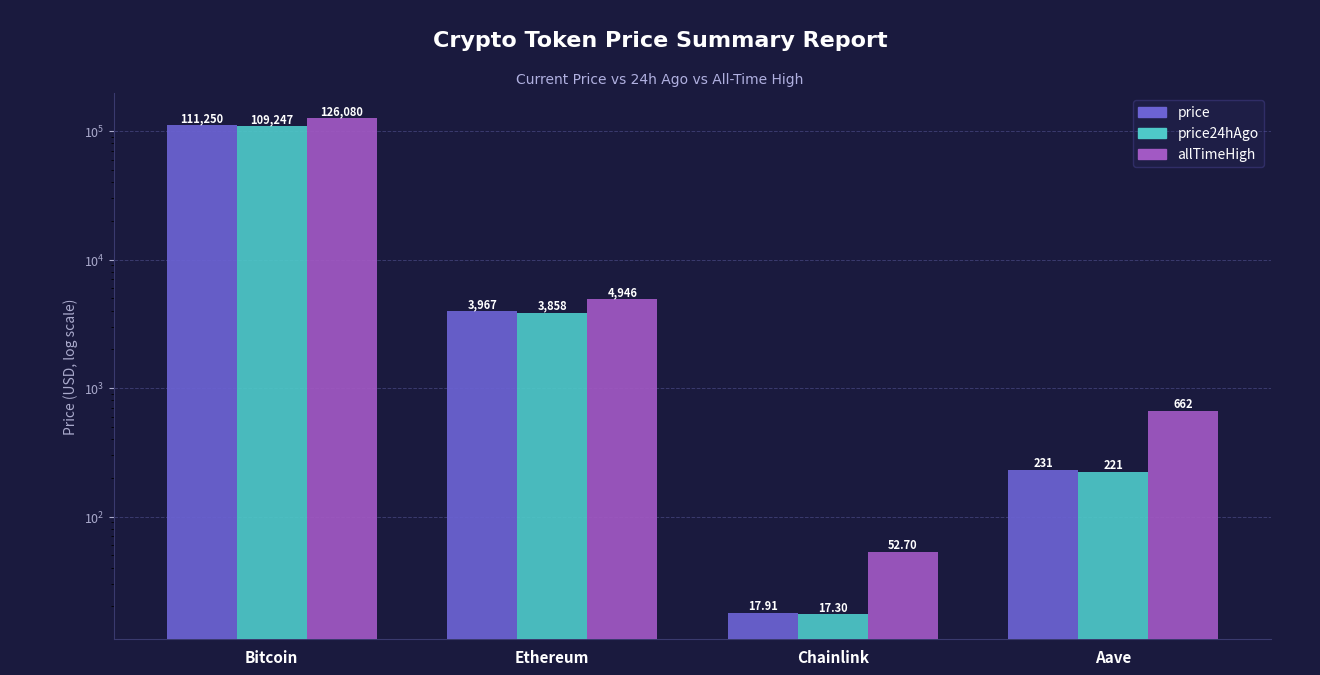

Reading right to left, list all the values displayed in this chart.

price: 231.3	17.9	3966.8	111250.0
price24hAgo: 221.3	17.3	3857.8	109247.0
allTimeHigh: 661.7	52.7	4946.1	126080.0